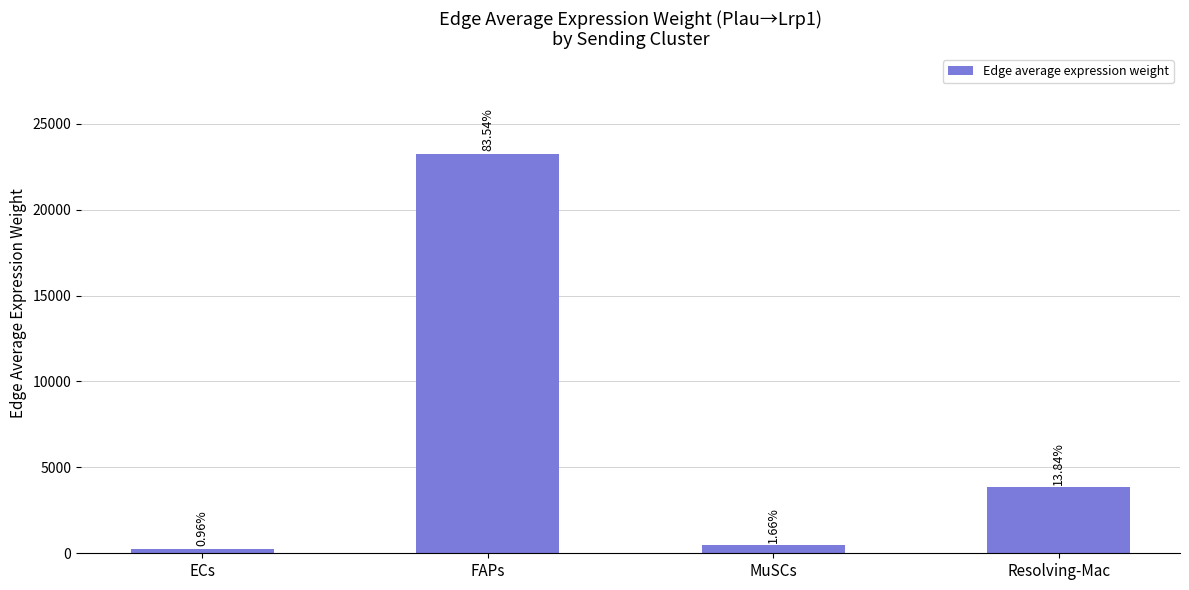

Where does the data first go above 3853?

FAPs